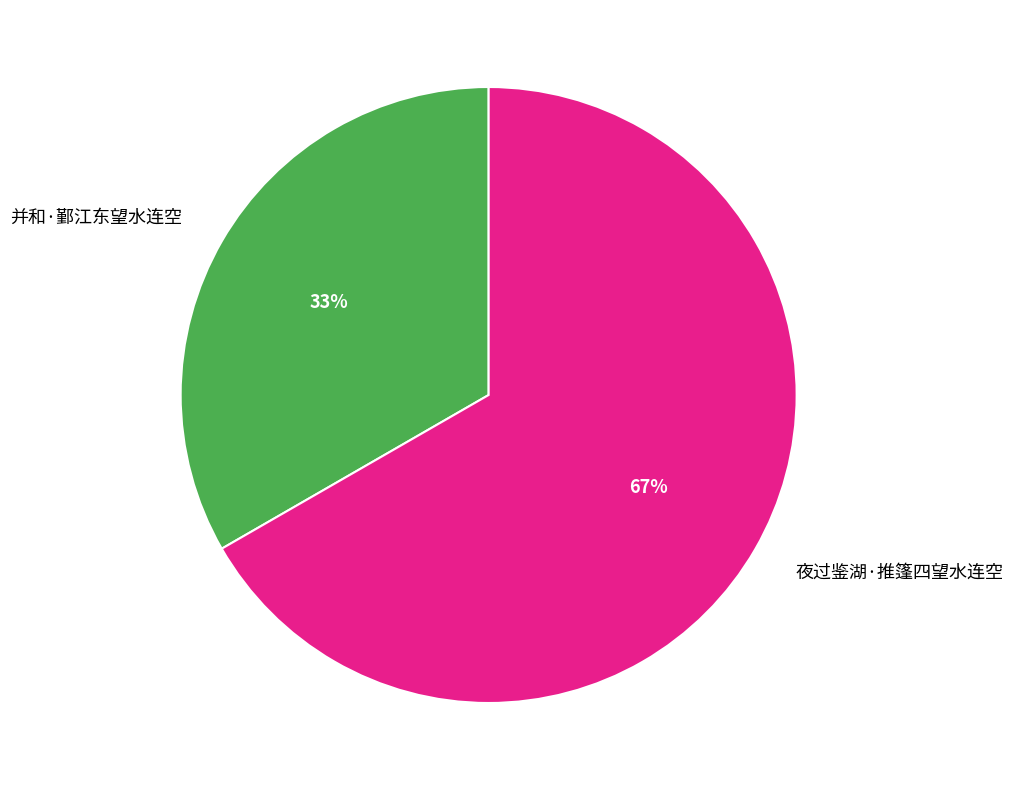

Which slice is the largest?

夜过鉴湖·推篷四望水连空